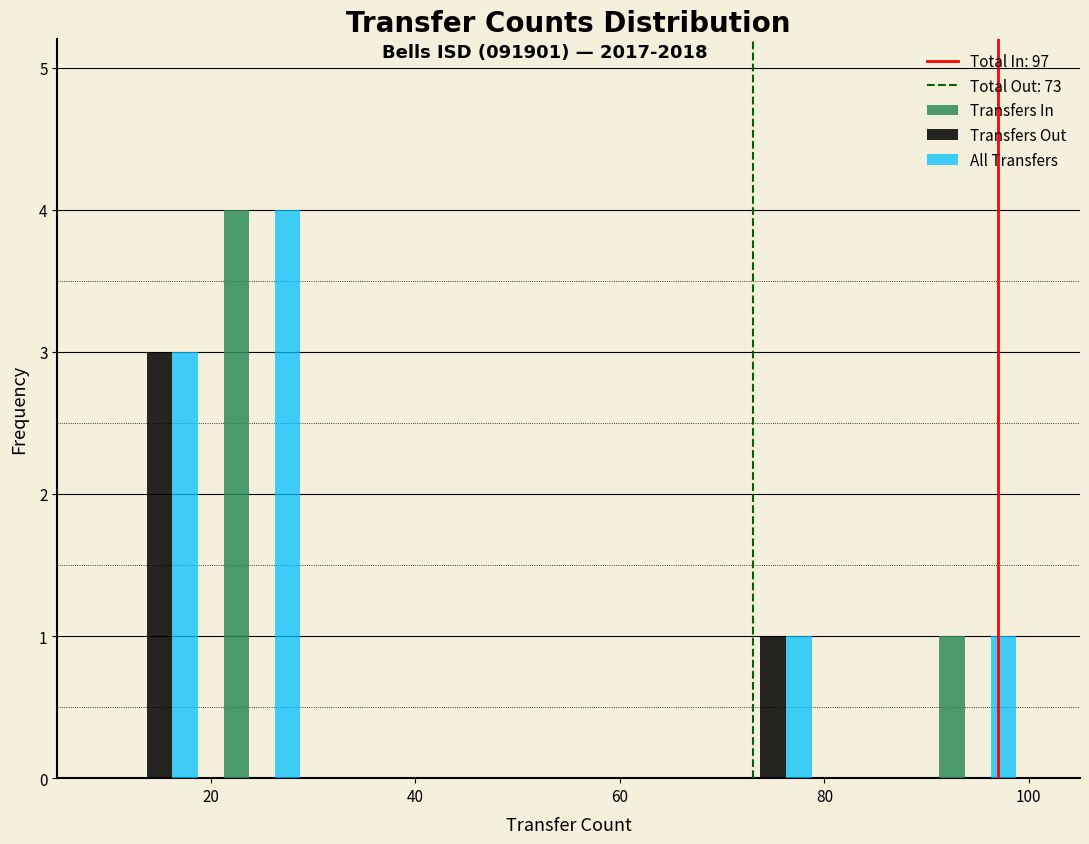

In the Transfers In series, which range on the x-axis has the tallest bar?

20 to 30